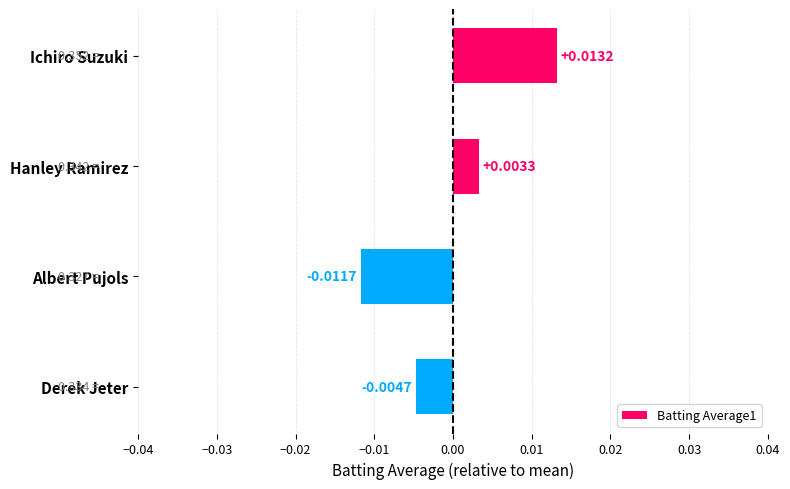

Which has a higher value, Albert Pujols or Derek Jeter?

Derek Jeter